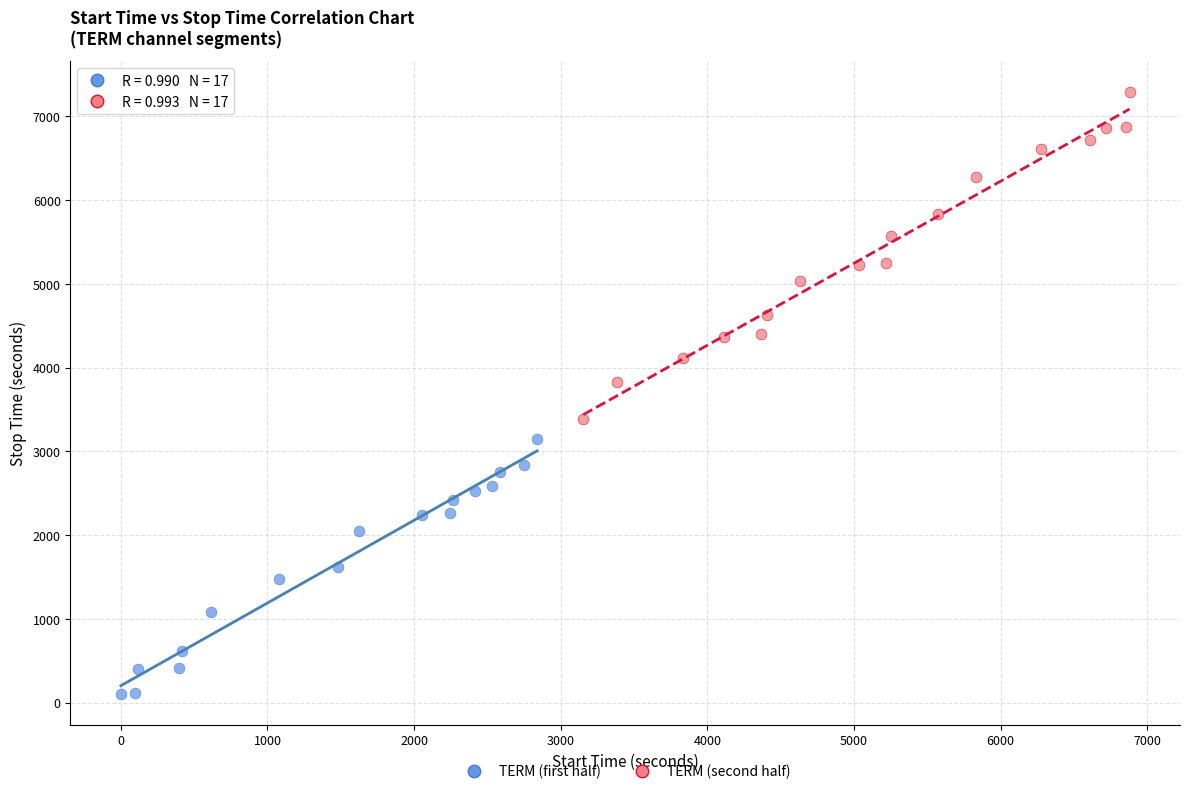

What are all the series names shown in the legend?

TERM (first half), TERM (second half)